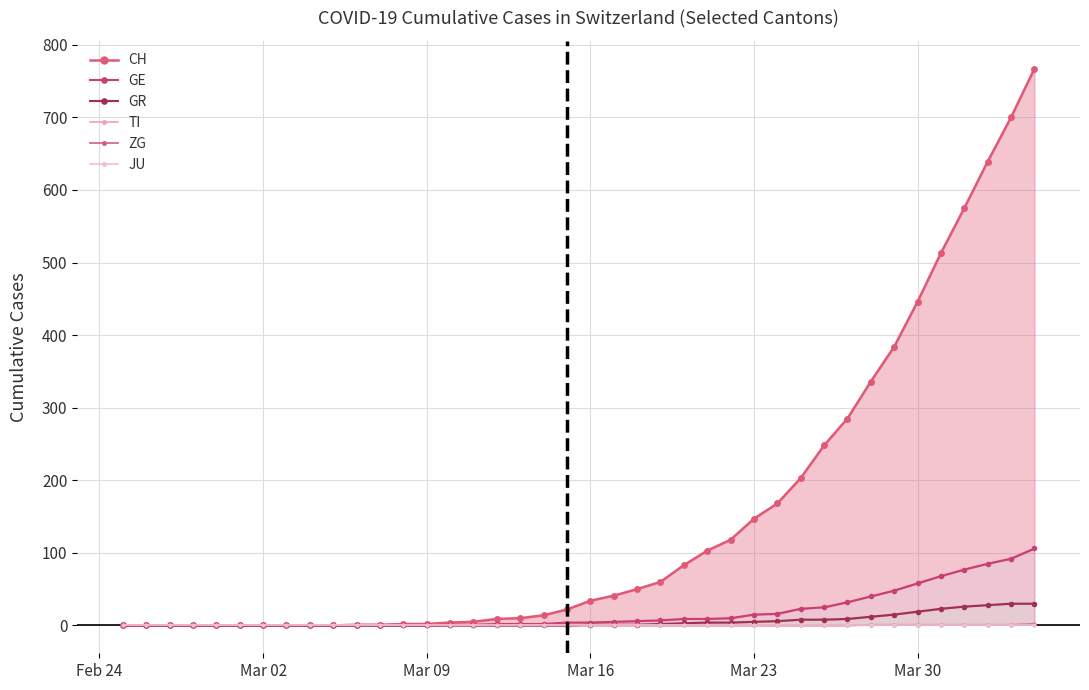

The value of GR at 32 is 21. True or false?

False